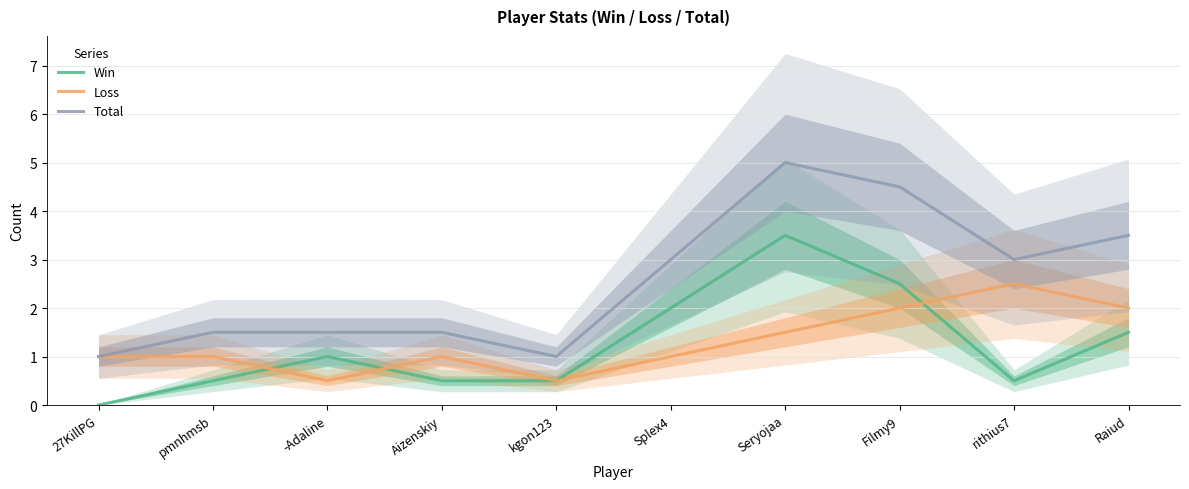

Which series has the largest total across all categories?

Total